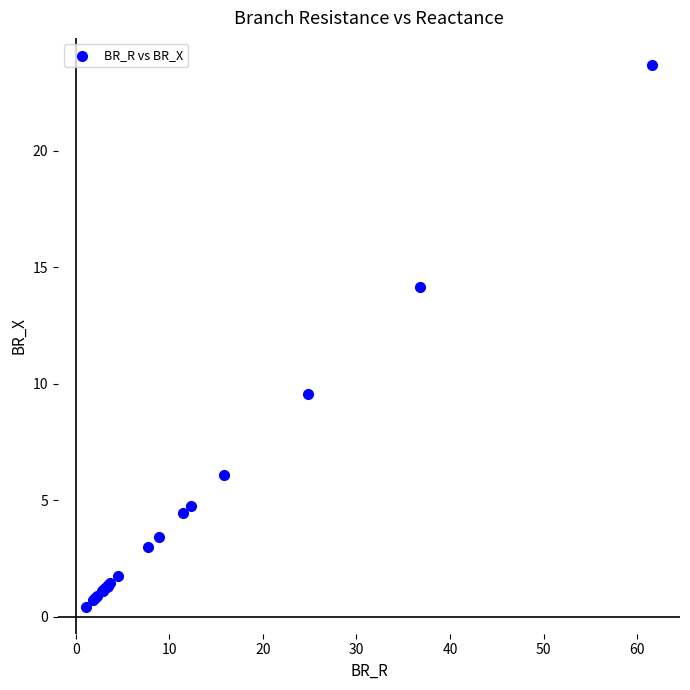

What Y value in the scatter plot is closest to 12?

14.1